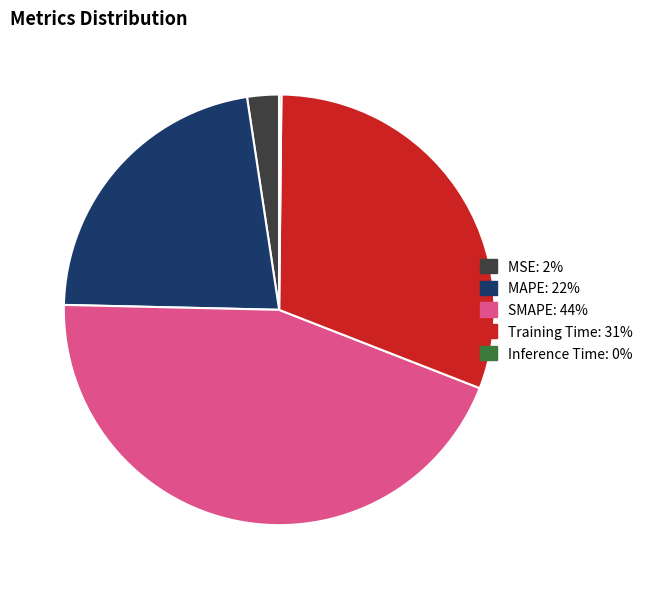

Is there a majority slice in this chart?

No